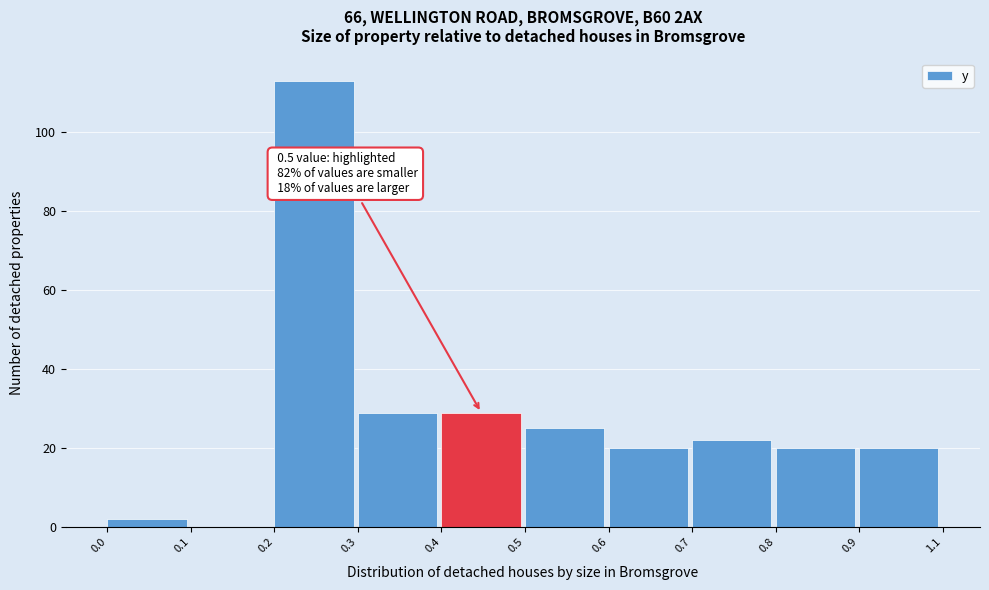

Reading left to right, transcribe all the data shown in this chart.

0.0=2	0.1=0	0.2=113	0.3=29	0.4=29	0.5=25	0.6=20	0.7=22	0.8=20	0.9=20